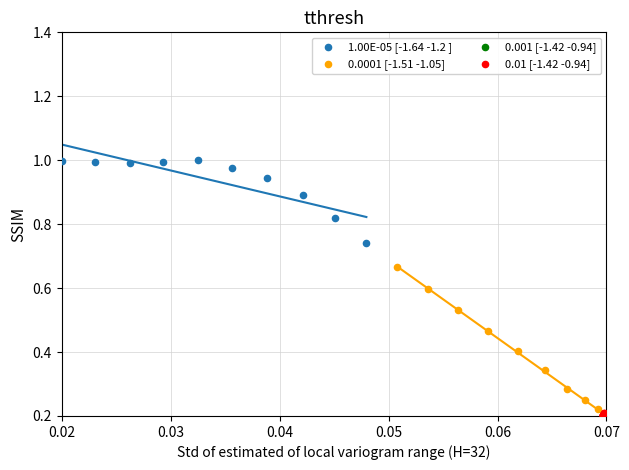

Which series reaches the maximum Y coordinate?

1.00E-05 [-1.64 -1.2 ]